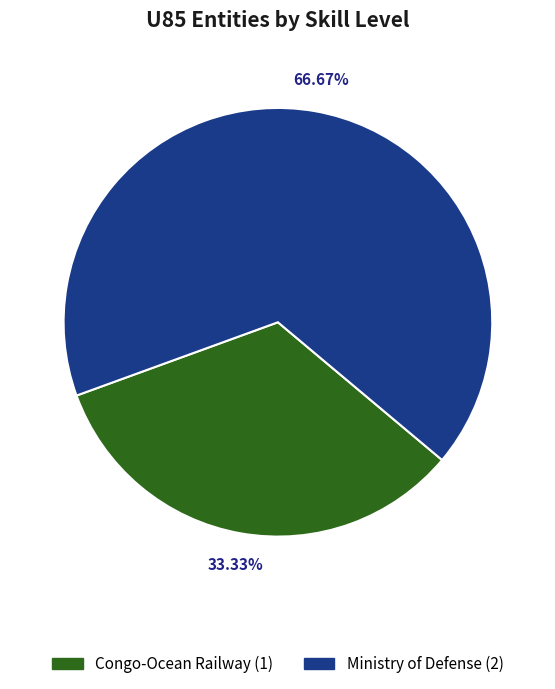

How many segments does this pie chart have?

2